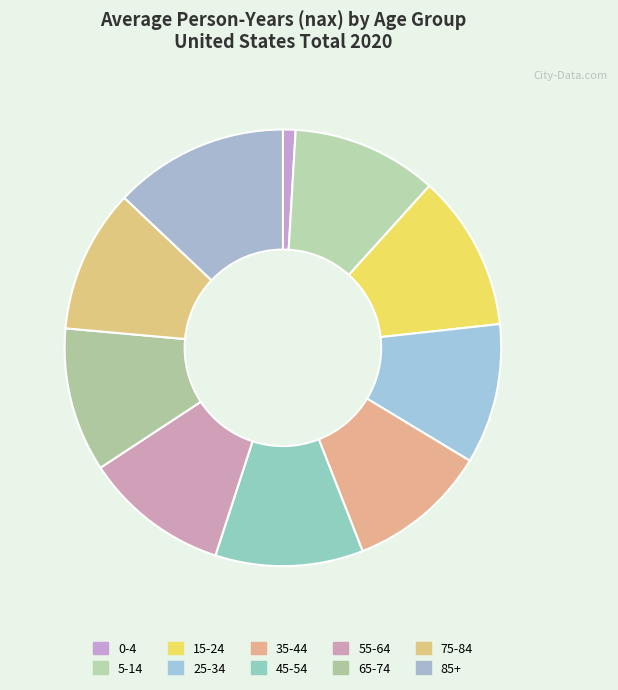

Does any single category account for the majority?

No